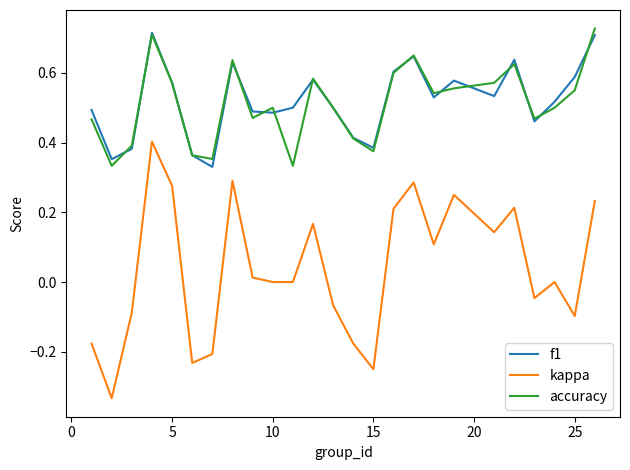

Does the chart display data point markers on the line(s)?

No